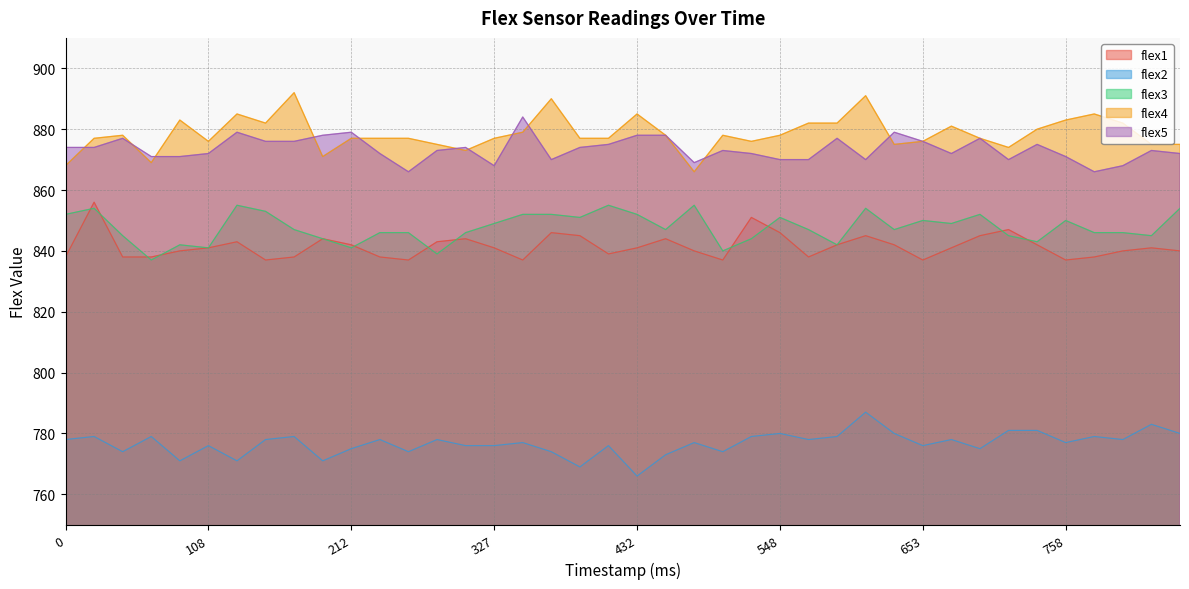

What is the difference between the second highest and second lowest values in the flex5 series?

13